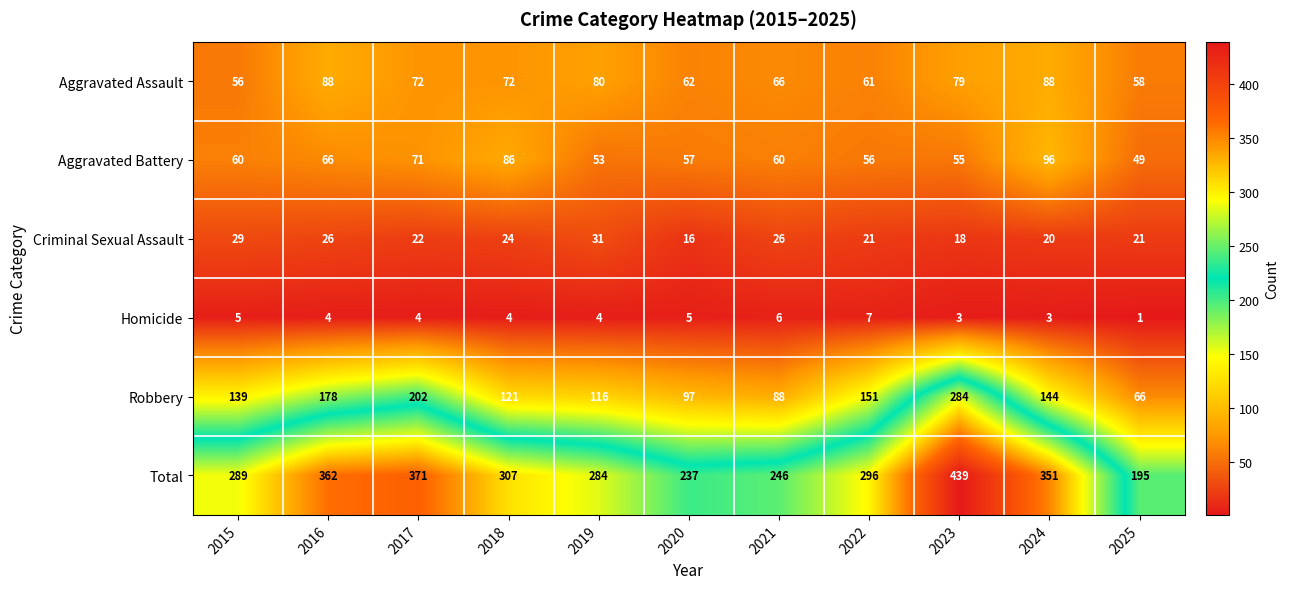

Rank the series at 2021 from highest to lowest value.

Total, Robbery, Aggravated Assault, Aggravated Battery, Criminal Sexual Assault, Homicide